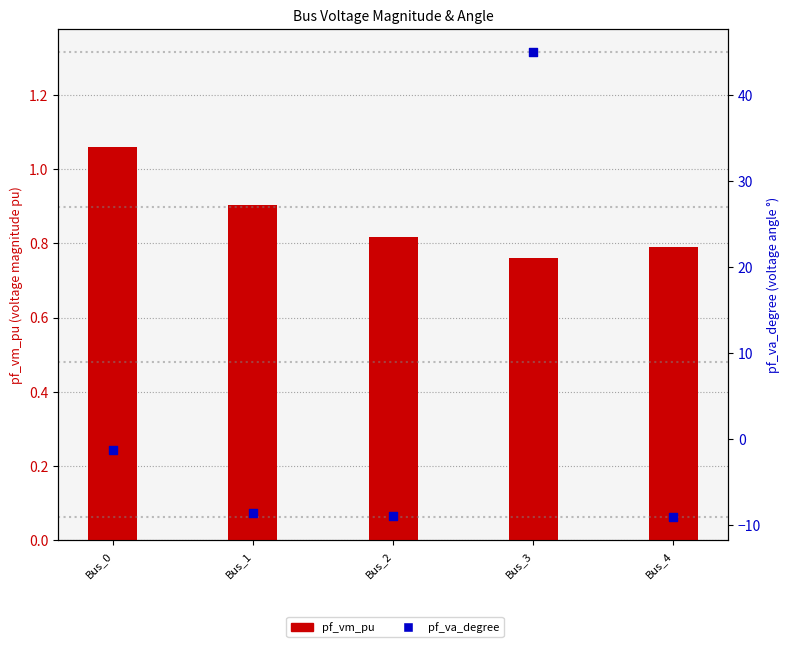

Is the value of pf_vm_pu at Bus_2 greater than the value of pf_va_degree at Bus_2?

Yes